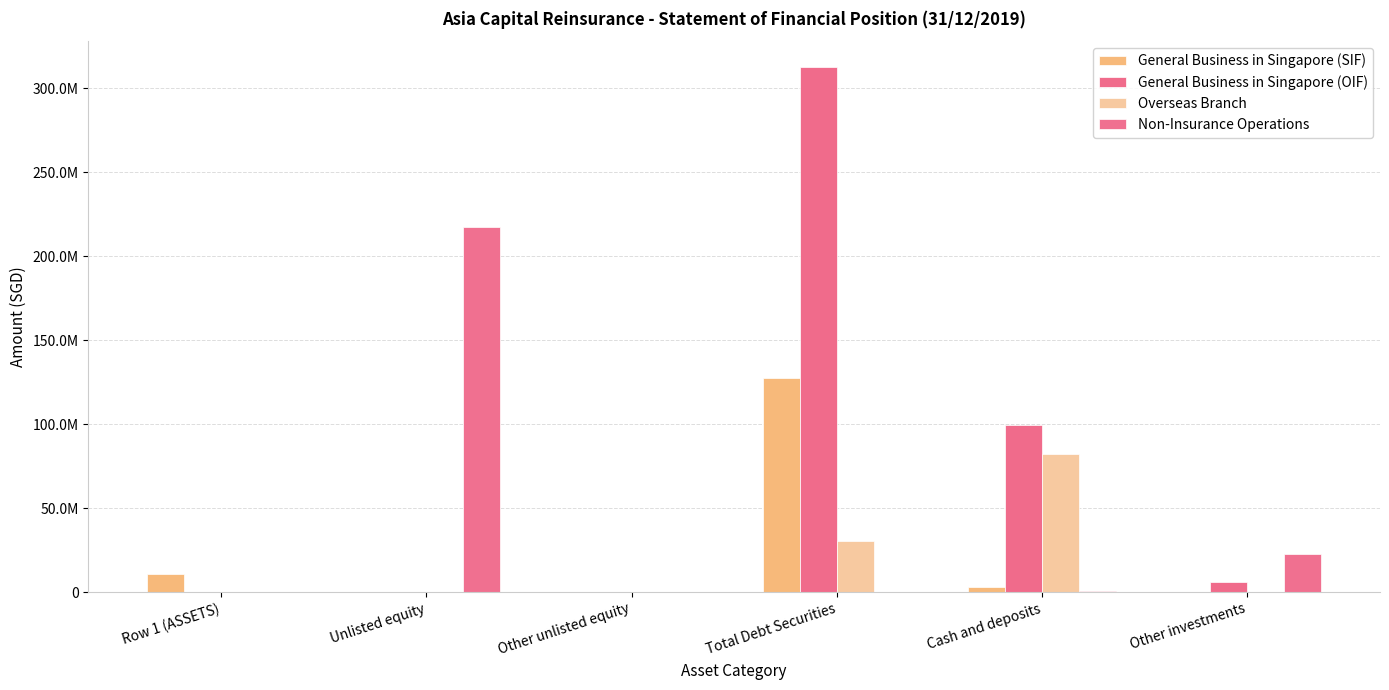

How many bars are there in total?

24